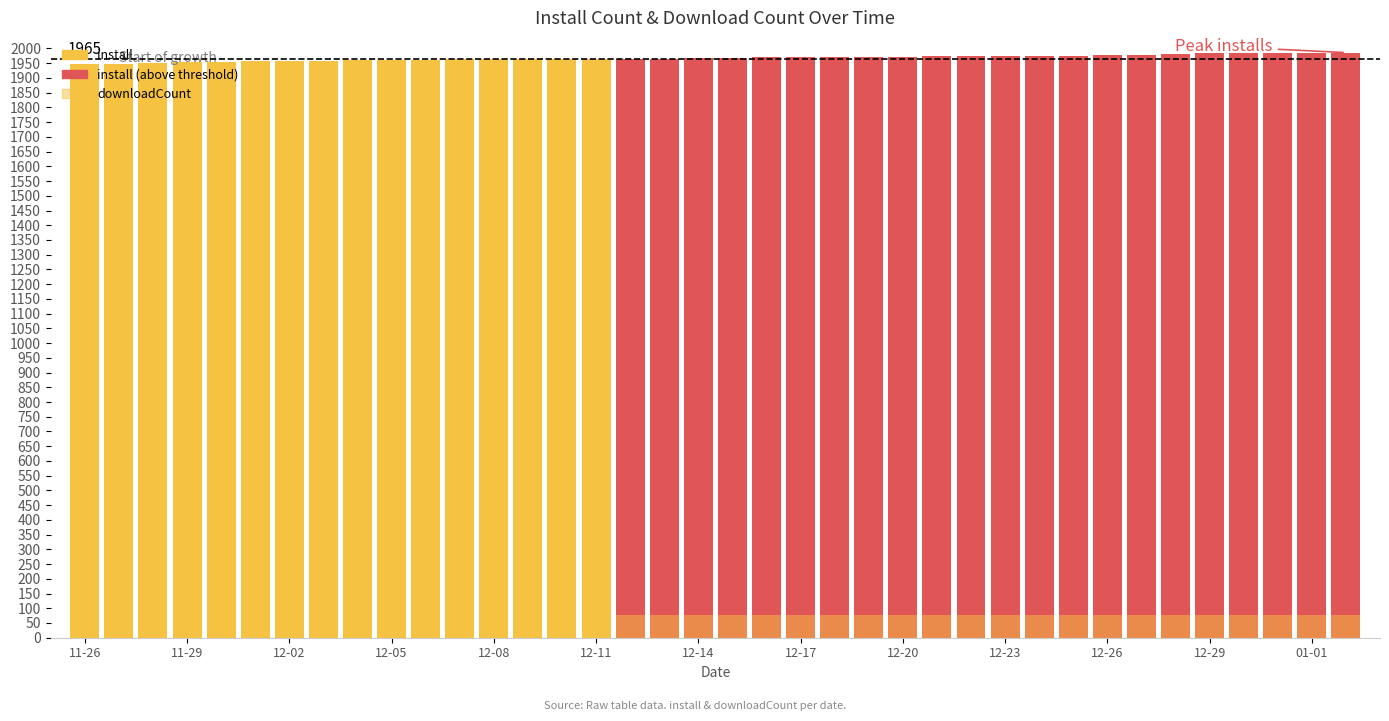

Is it true that install equals 1947 at 11-26?

True